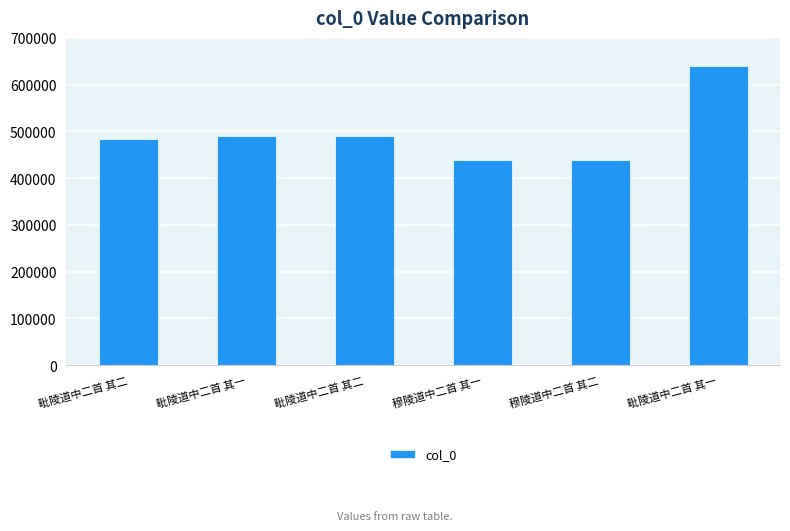

What is the sum of the values at 穆陵道中二首 其一 and 毗陵道中二首 其一?

1078537